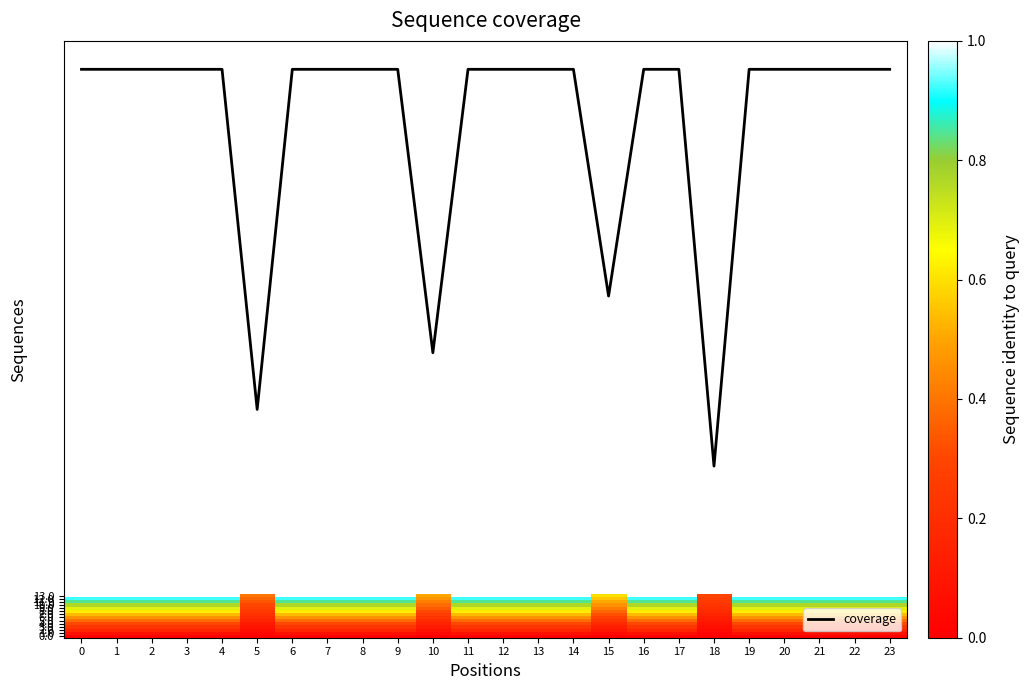

True or false: coverage has a value of 54.6 at 18.

True